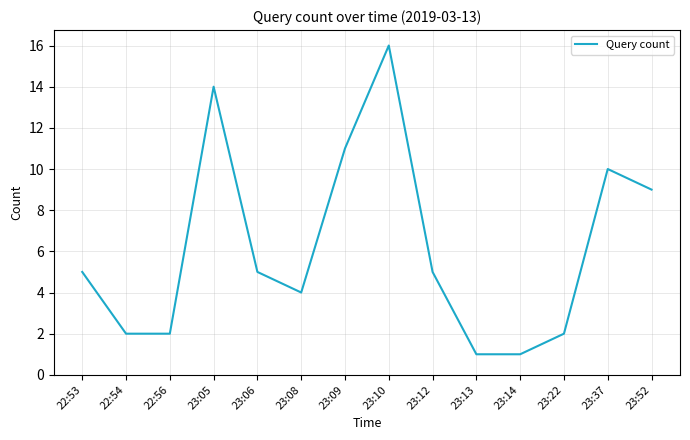

What is the difference between the maximum and second lowest values?

15